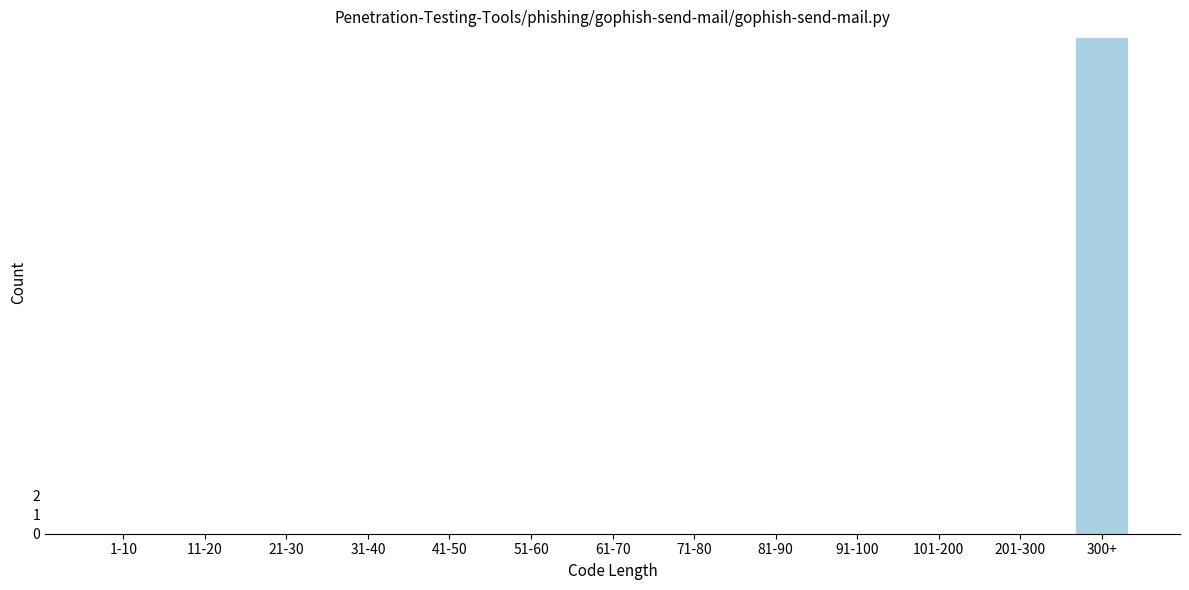

Reading right to left, what are all the values shown in this chart?

300+=26	201-300=0	101-200=0	91-100=0	81-90=0	71-80=0	61-70=0	51-60=0	41-50=0	31-40=0	21-30=0	11-20=0	1-10=0